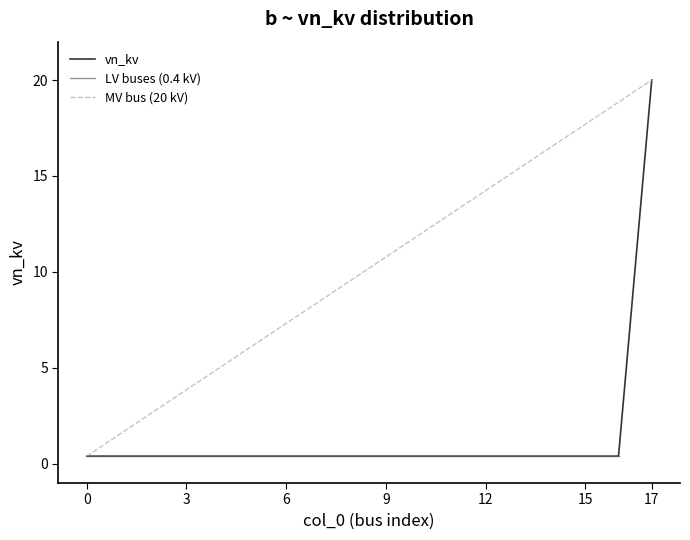

The value at 3 is 0.6. True or false?

False